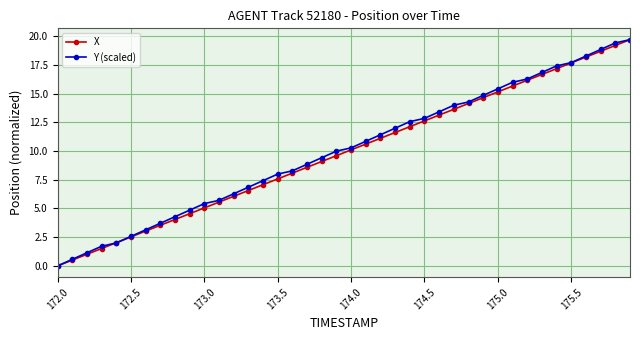

What is the value of the Y (scaled) point at the 10th from the left?

4.9